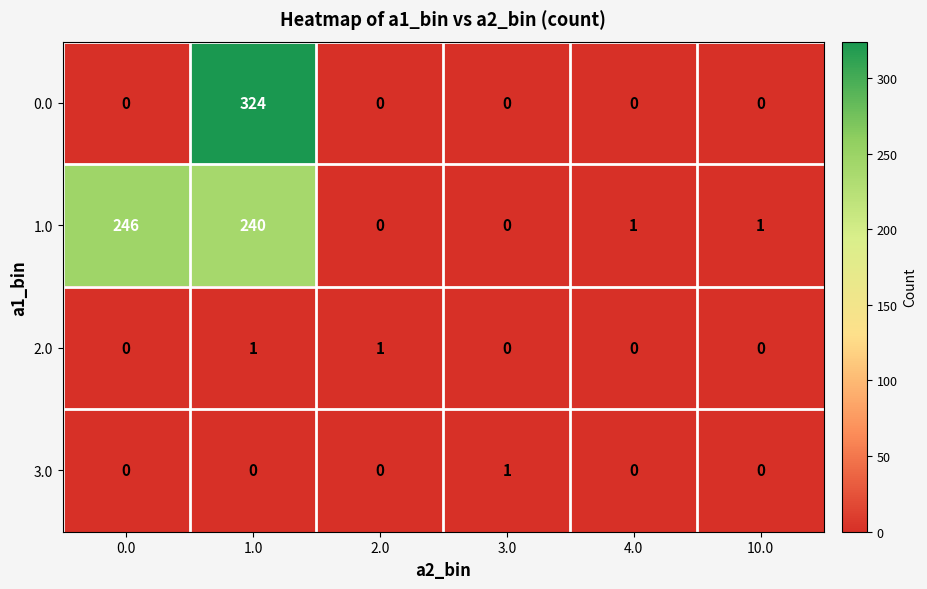

The 2.0 series shows 0 at 4.0. True or false?

True